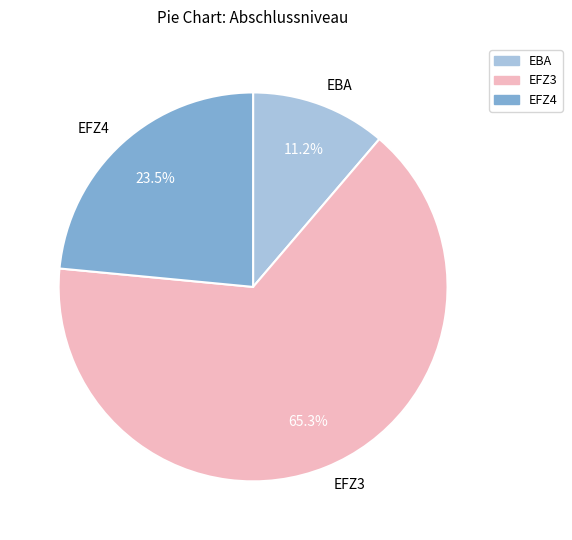

To the nearest percent, what is the average slice percentage?

33%